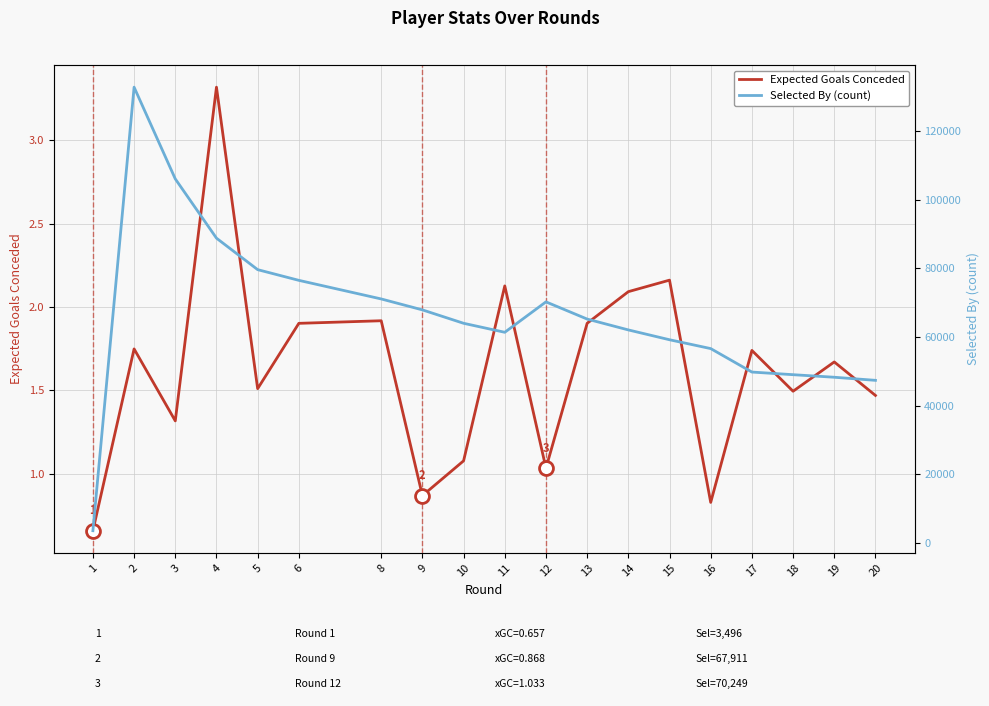

What is the minimum value for Selected By (count)?

3496.0